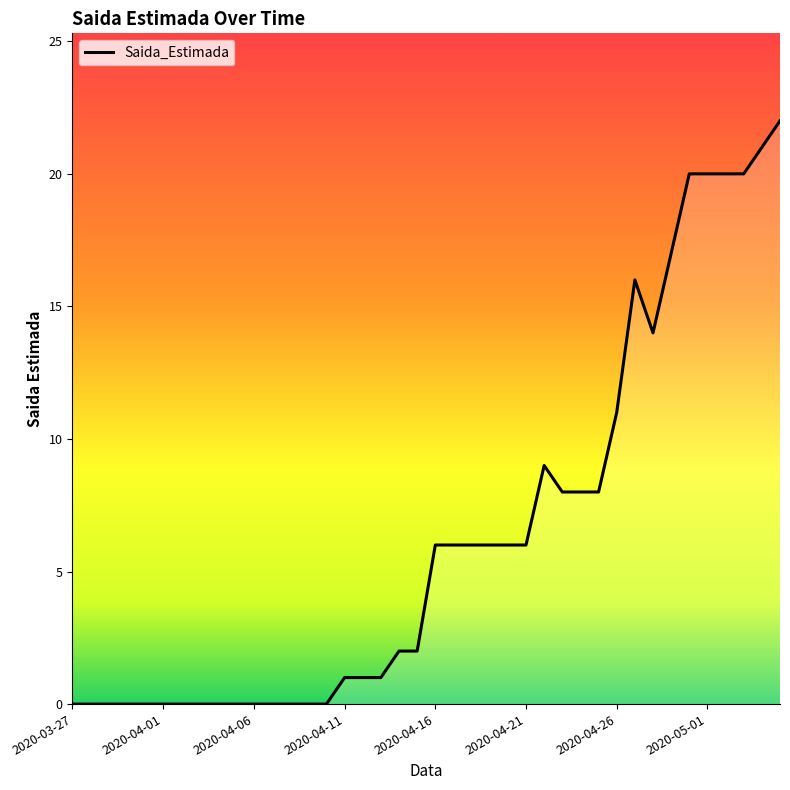

At which category does the data reach its first local peak?

26